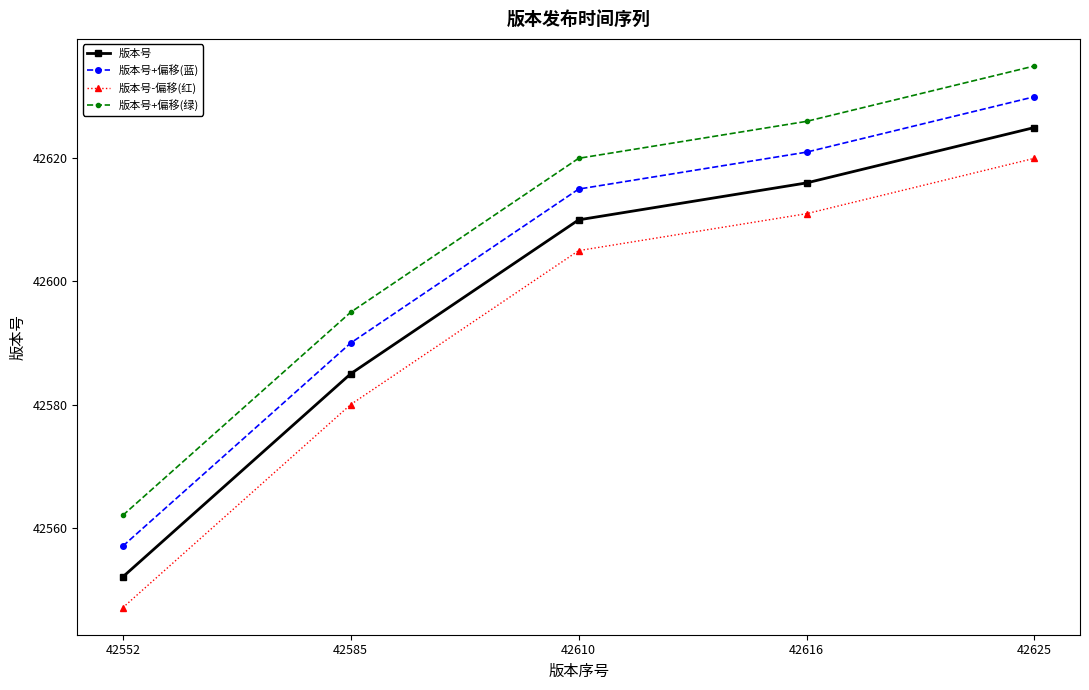

What is the total value across all series at 42552?

170218